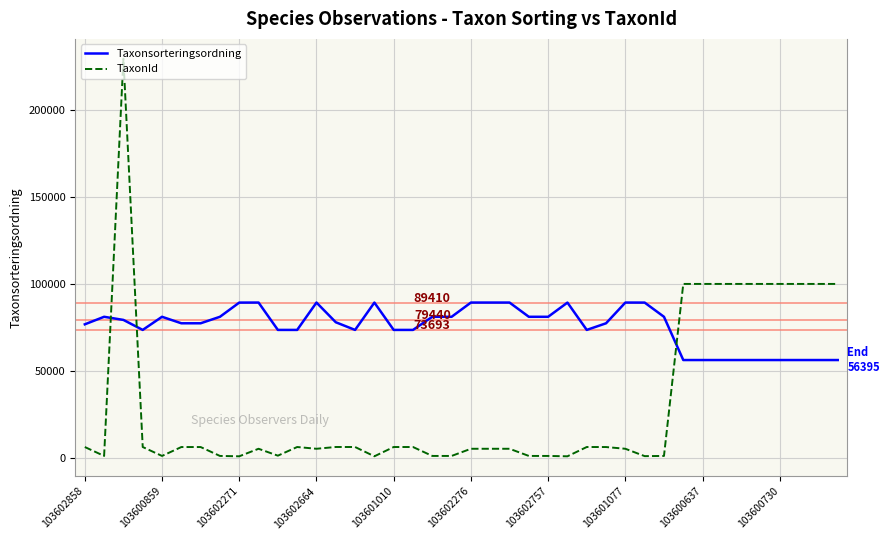

How many lines are shown in the chart?

2